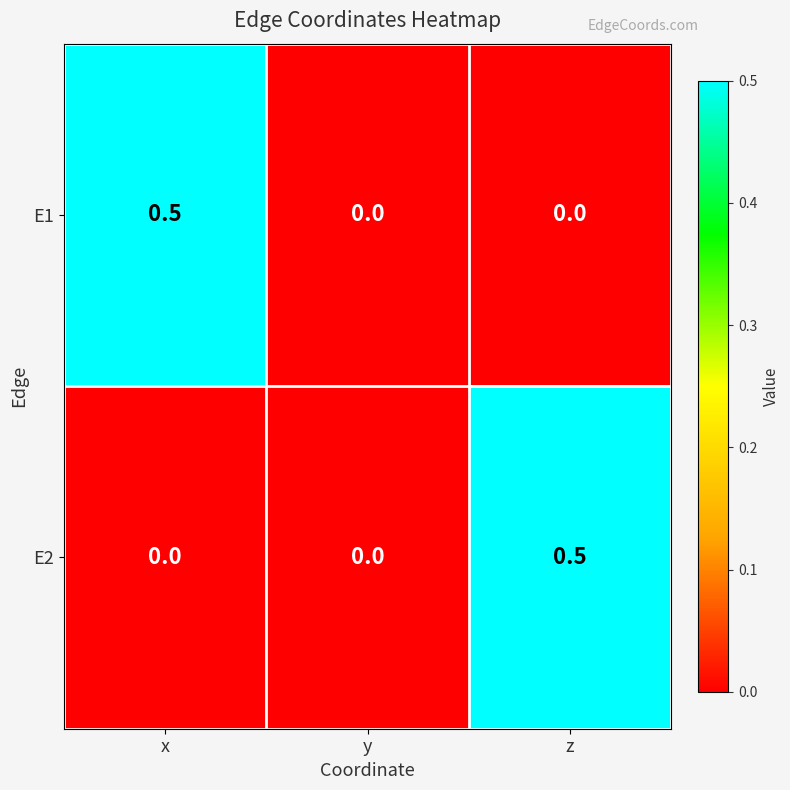

How many data points does each series have?

3